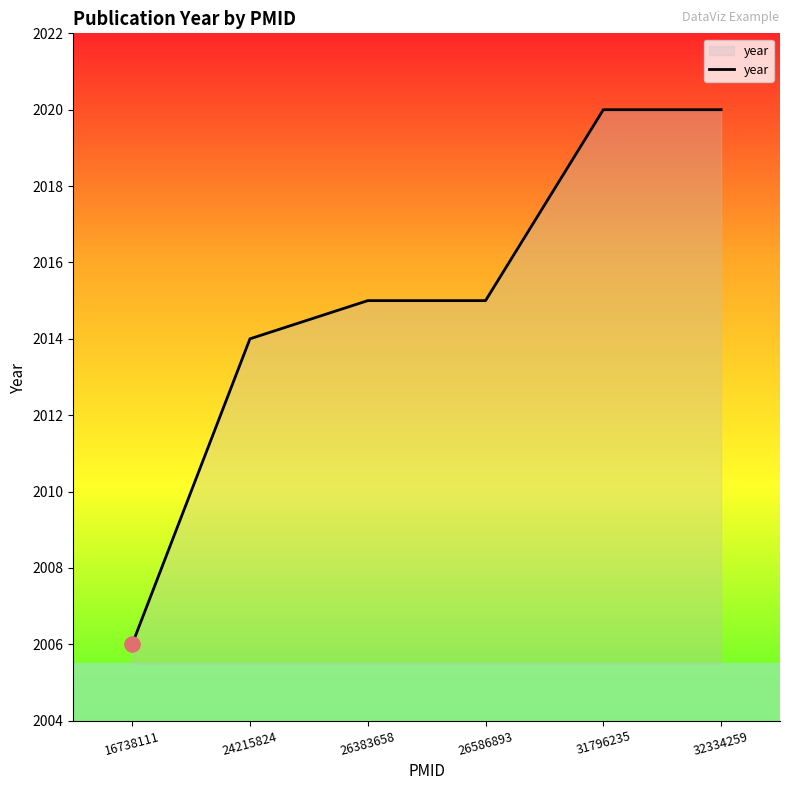

Between 26383658 and 16738111, which is larger?

26383658